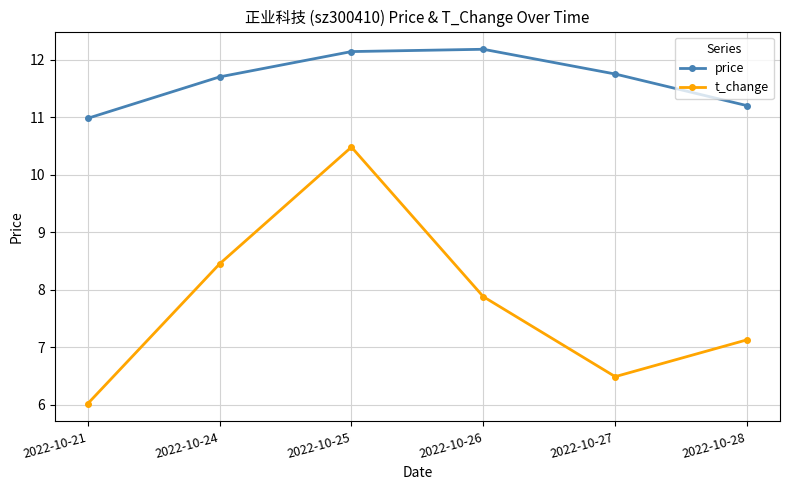

True or false: t_change and price intersect in this chart.

False